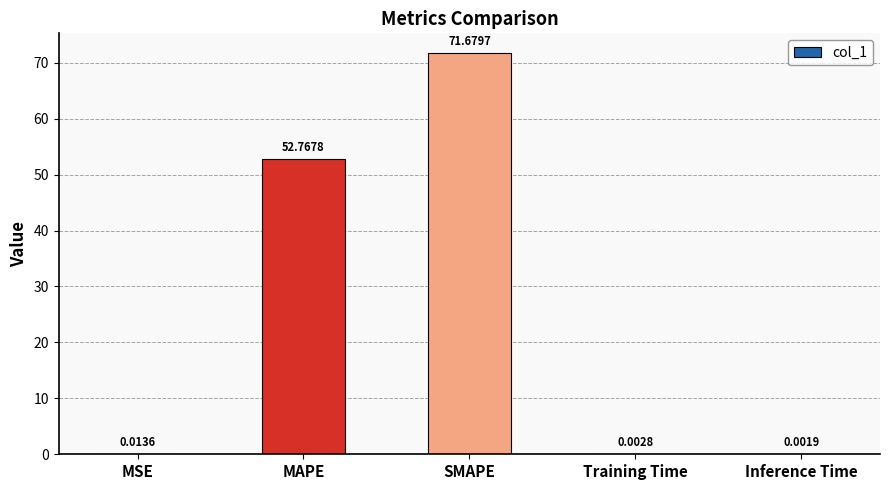

What is the sum of all values?

124.5